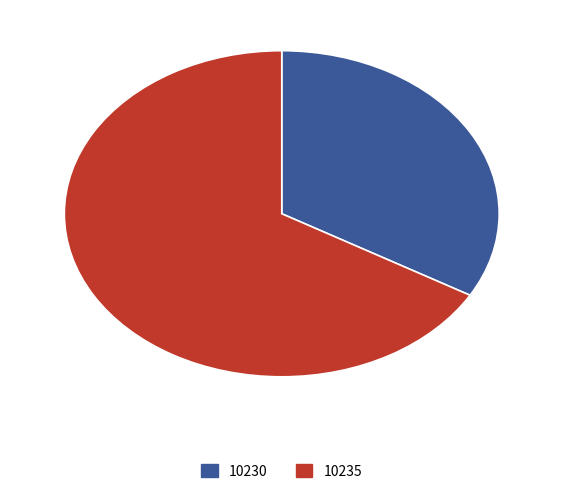

Which category accounts for the majority?

10235